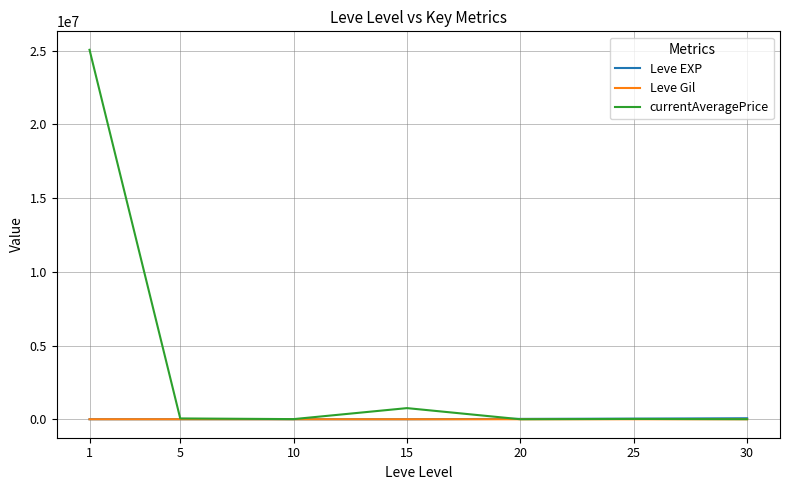

At which category is the sum across all series the highest?

1